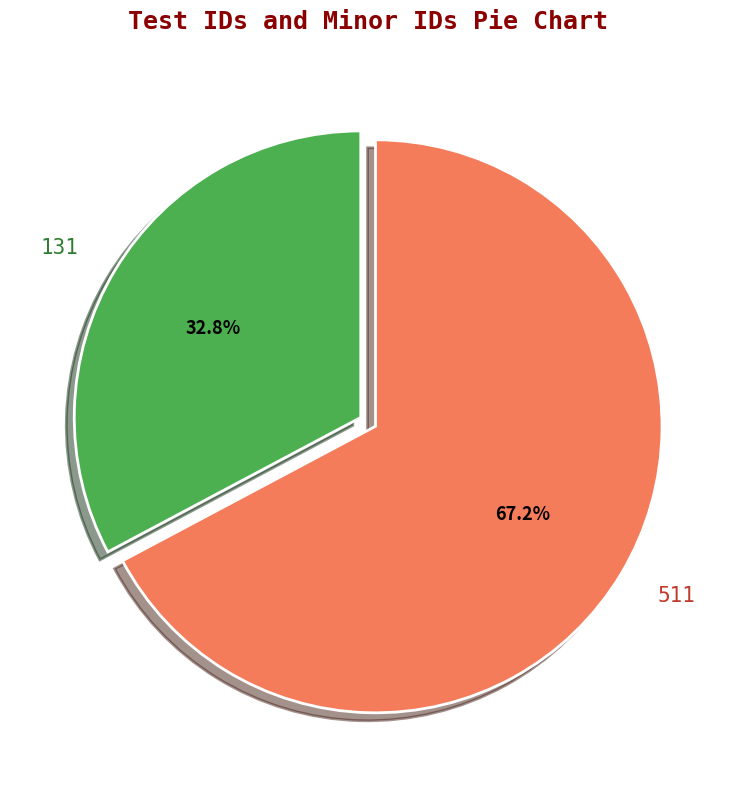

True or false: 511 accounts for 80% of the total.

False